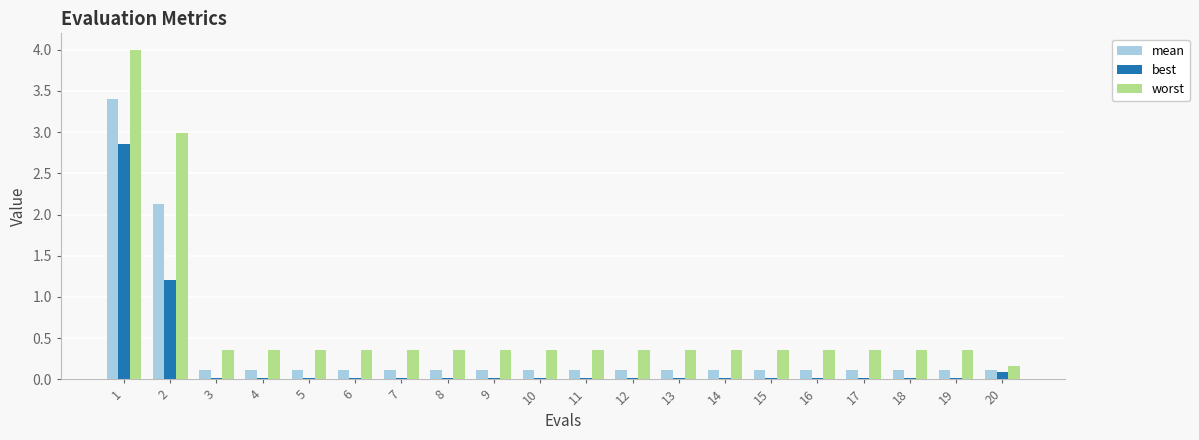

Are the bars horizontal?

No